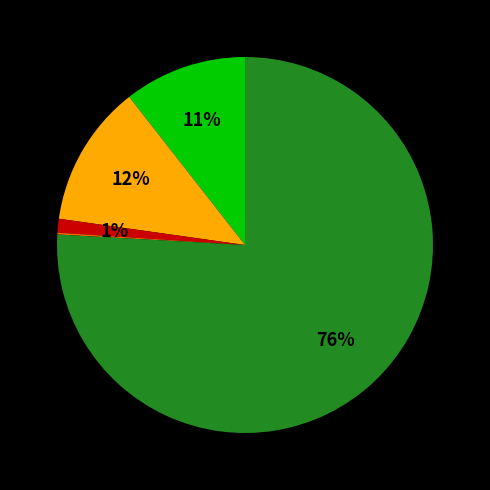

To the nearest percent, what is the difference between the largest and smallest slice percentages?

76%